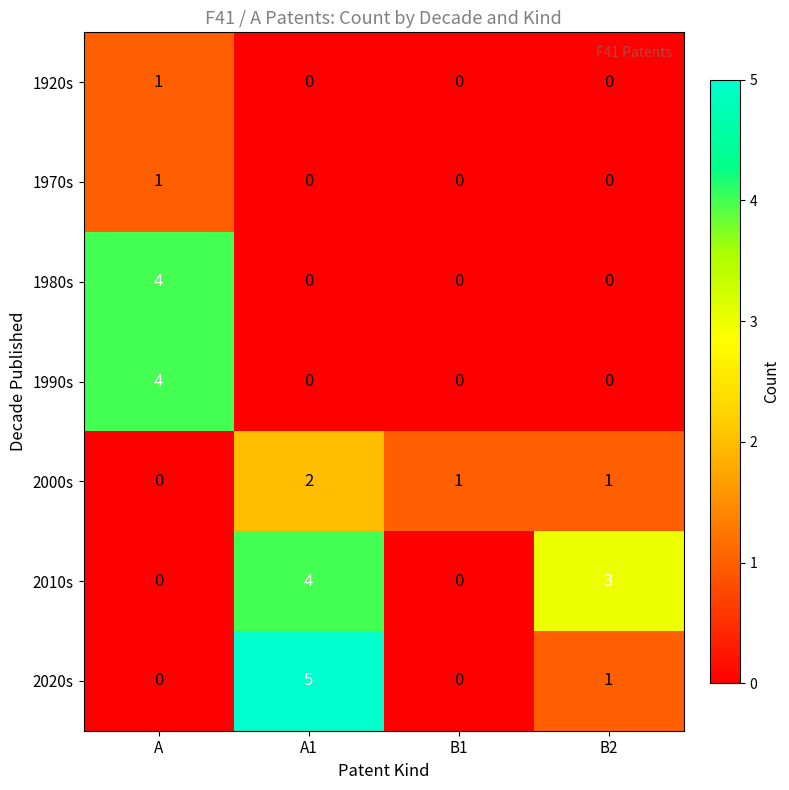

Which series changed the most between A and A1?

2020s